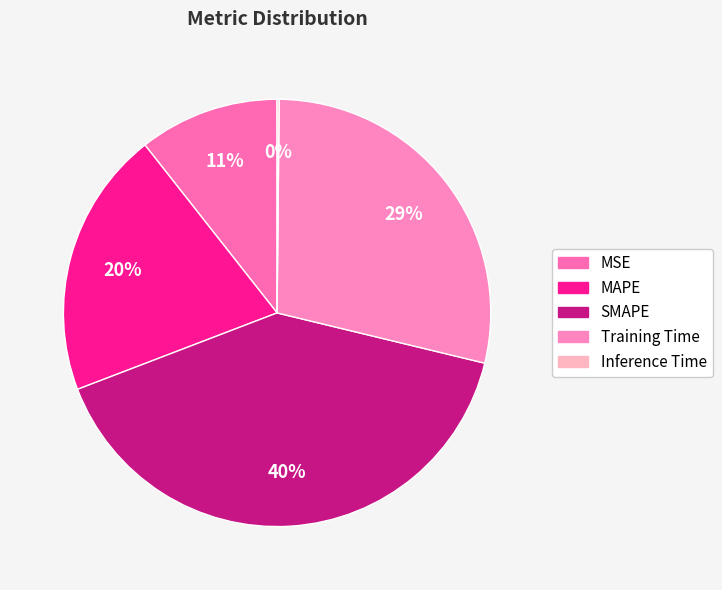

What is the largest slice in the pie chart?

SMAPE